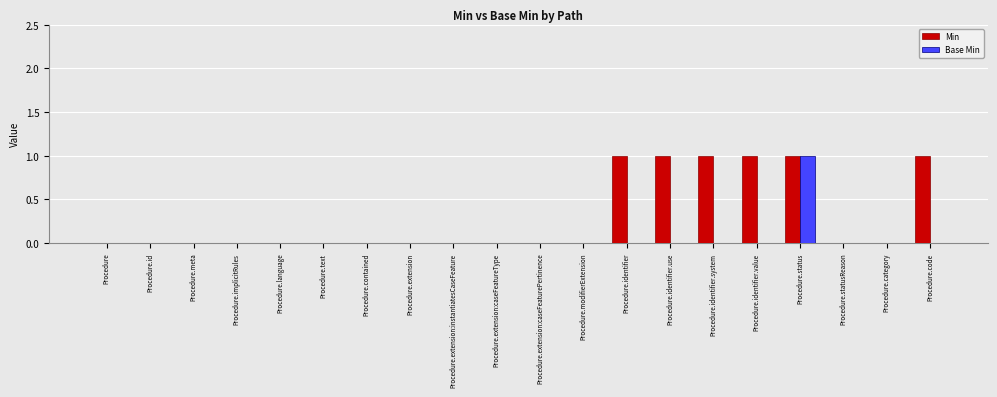

At which label does Base Min reach its peak?

Procedure.status